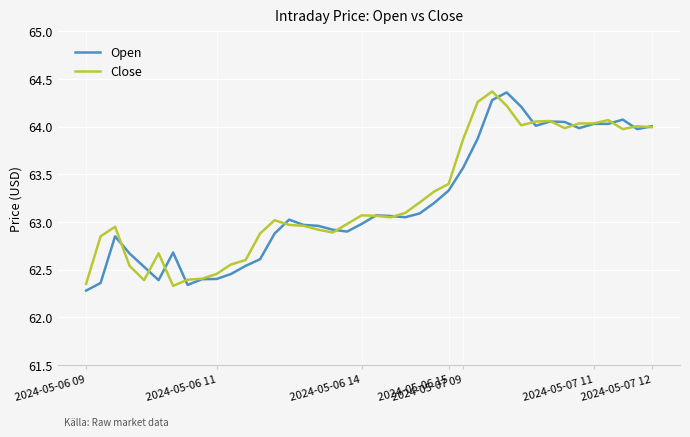

What are all the series names shown in the legend?

Open, Close